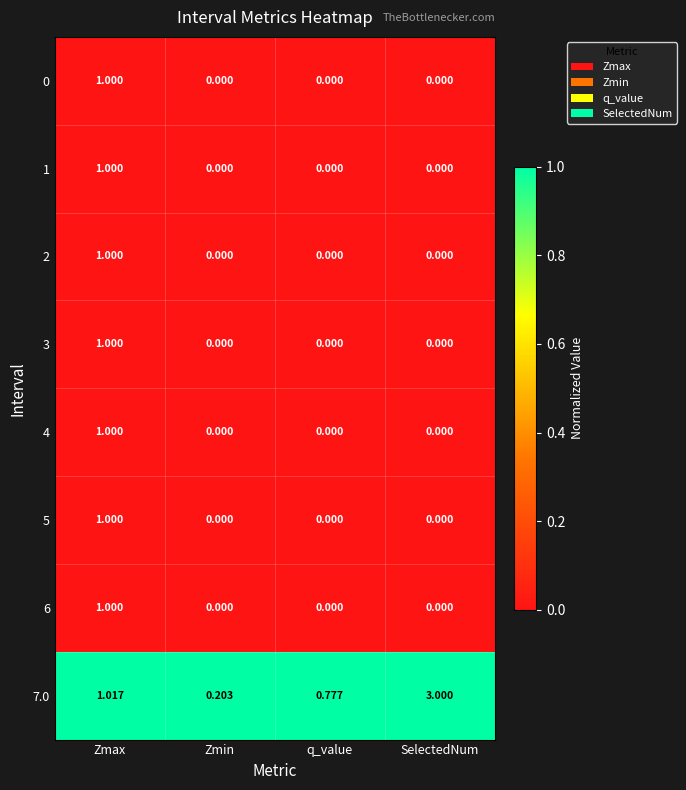

Which category has the highest value across all series?

SelectedNum